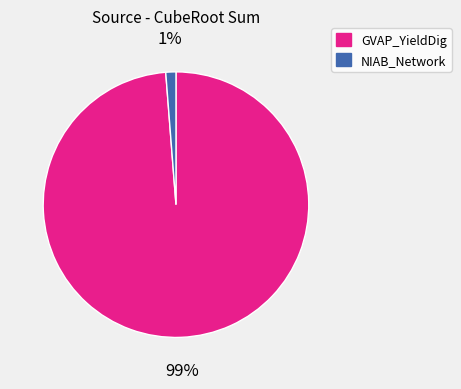

Which has a higher value, GVAP_YieldDig or NIAB_Network?

GVAP_YieldDig